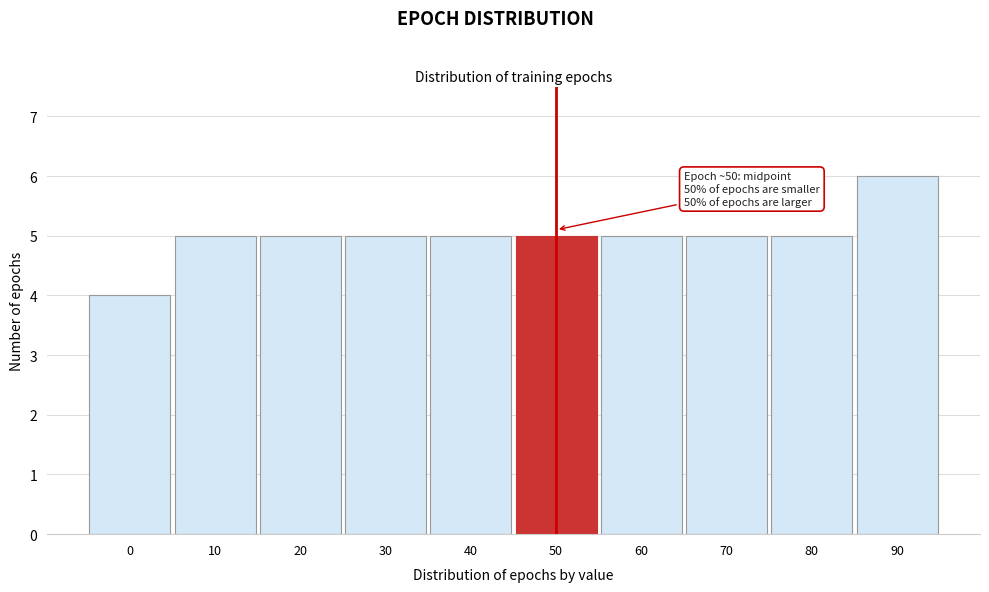

Reading left to right, transcribe all the data shown in this chart.

4	5	5	5	5	5	5	5	5	6